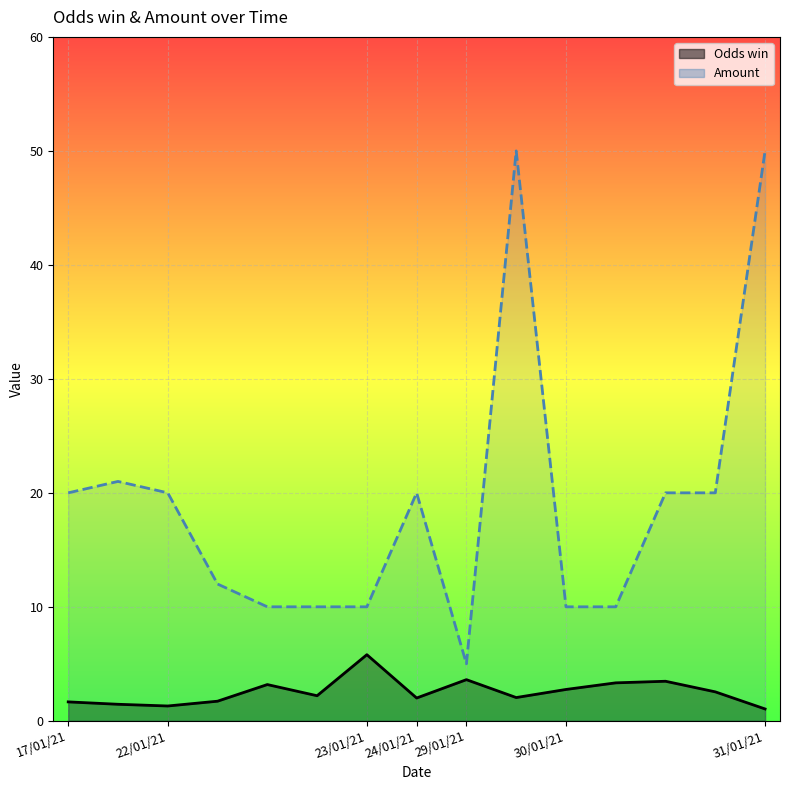

True or false: Amount and Odds win cross at least once.

False